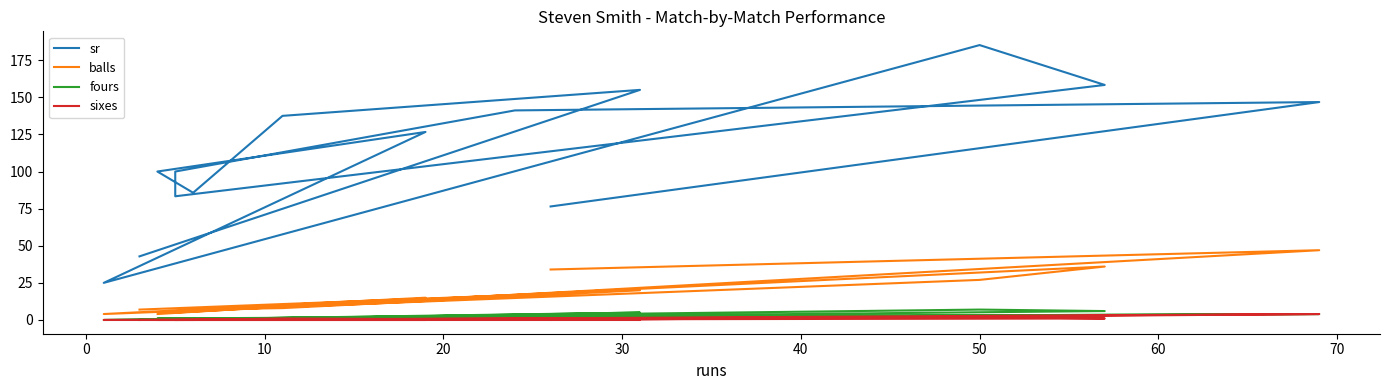

Reading left to right, what are all the values shown in this chart?

sr: 76.5	146.8	141.2	100.0	83.3	158.3	185.2	25.0	126.7	100.0	85.7	137.5	155.0	42.9
balls: 34.0	47.0	17.0	5.0	6.0	36.0	27.0	4.0	15.0	4.0	7.0	8.0	20.0	7.0
fours: 2.0	4.0	2.0	1.0	0.0	6.0	7.0	0.0	2.0	1.0	1.0	1.0	5.0	0.0
sixes: 0.0	4.0	1.0	0.0	0.0	1.0	2.0	0.0	0.0	0.0	0.0	1.0	0.0	0.0